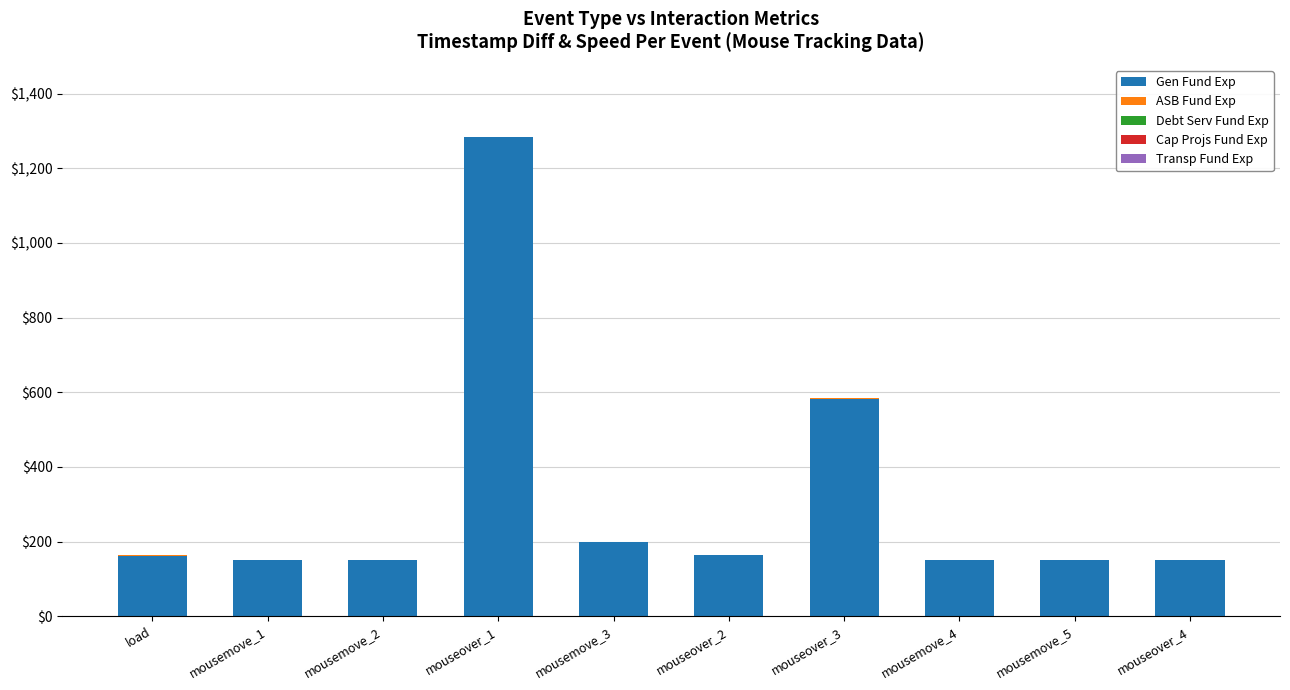

Where is Gen Fund Exp nearest to the value 717?

mouseover_3